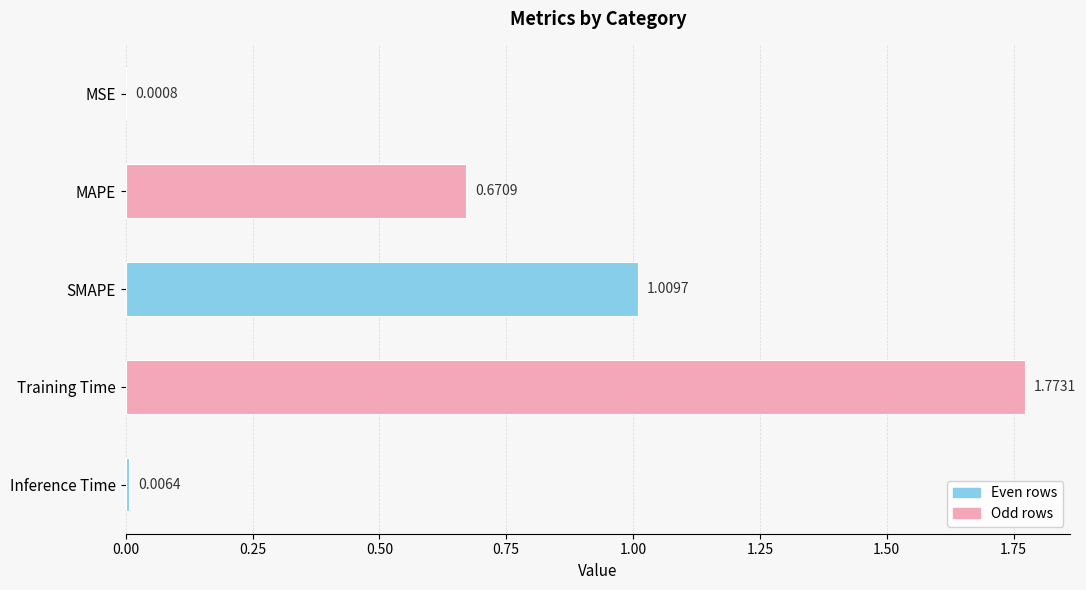

What is the sum of all values?

3.5